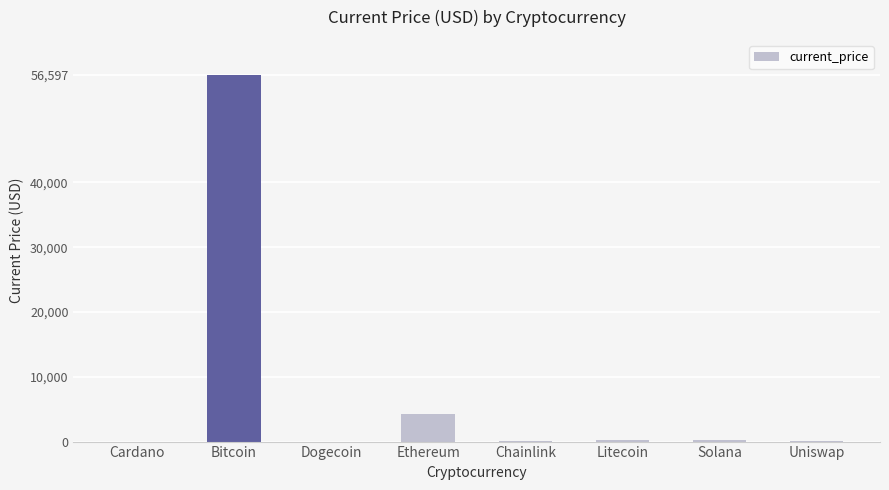

Between Ethereum and Dogecoin, which is larger?

Ethereum